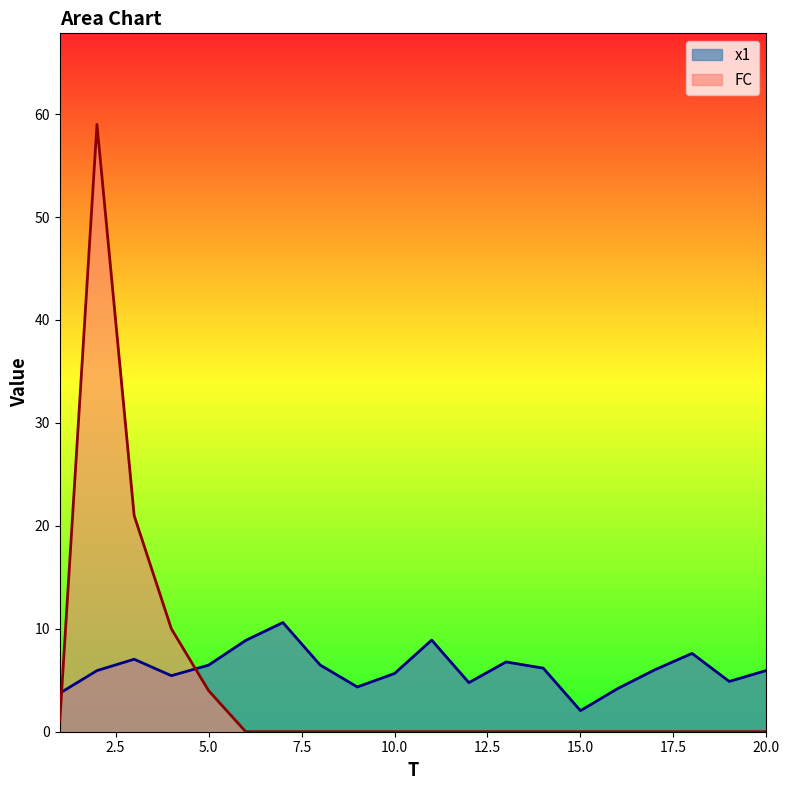

Between 3 and 5, which series saw the biggest shift?

FC